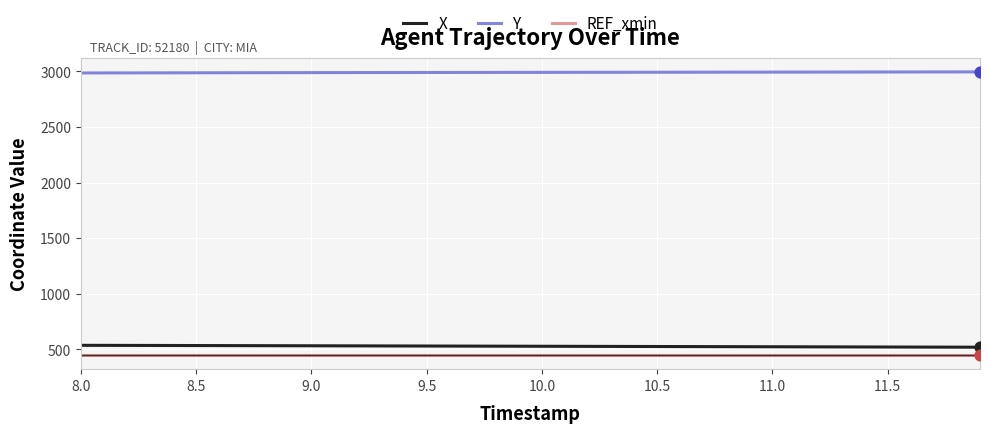

Which series has the largest total across all categories?

Y